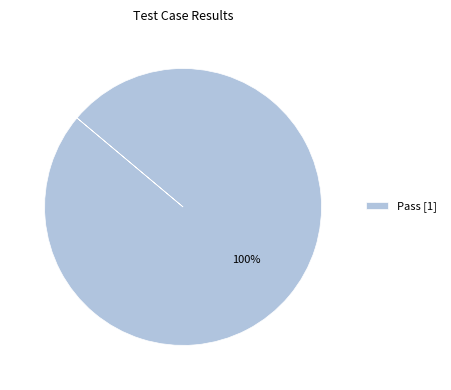

Count the number of slices in the pie.

1